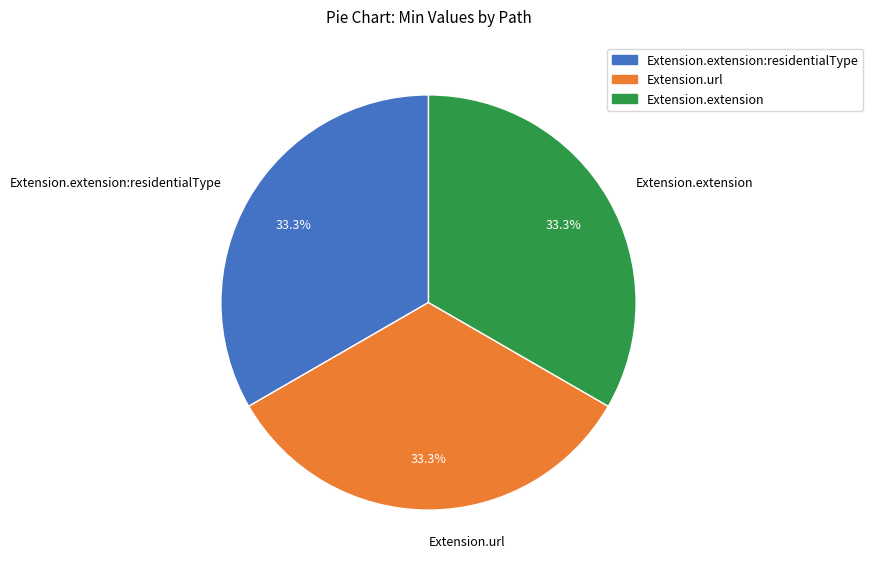

Does any single category account for the majority?

No